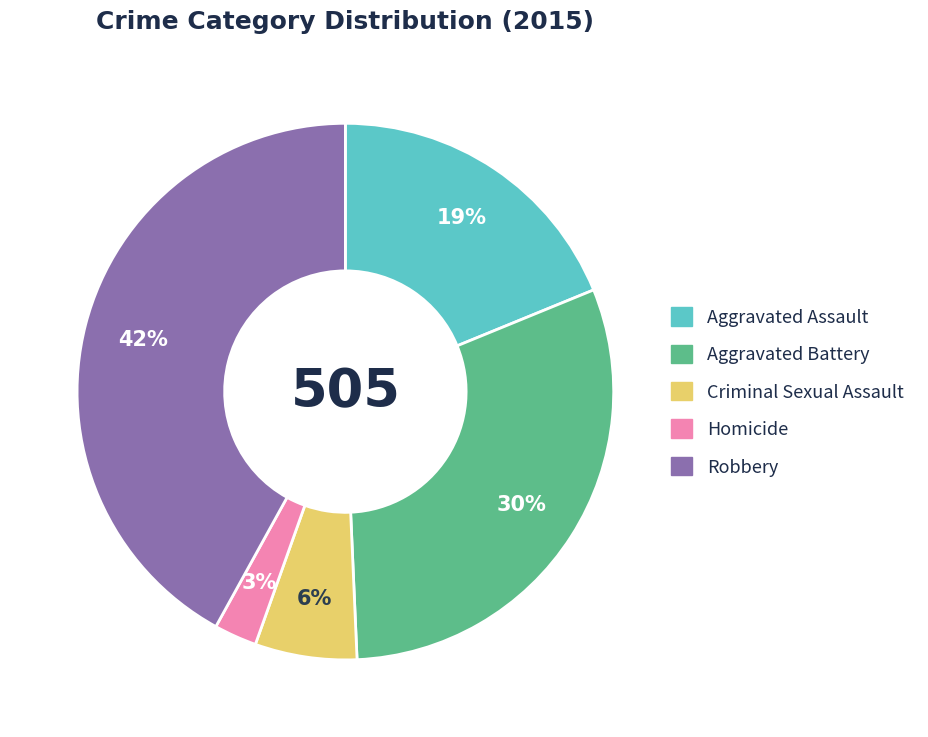

To the nearest percent, what is the difference between the largest and smallest slice percentages?

39%